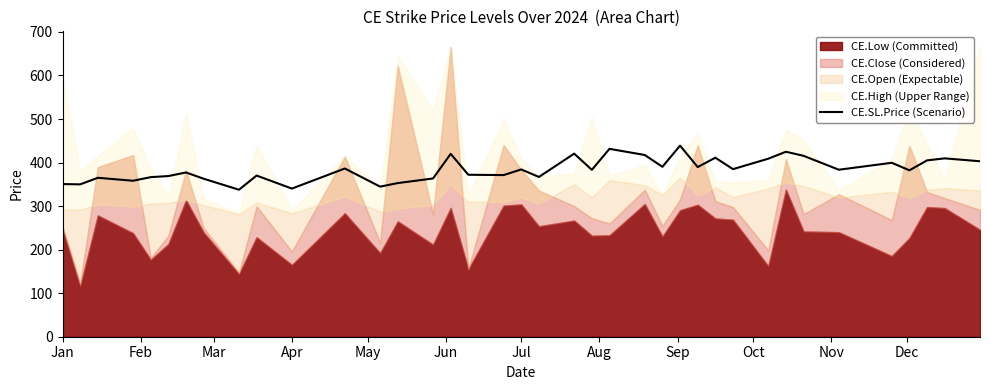

The value of CE.SL.Price (Scenario) at Jan is 141.9. True or false?

False